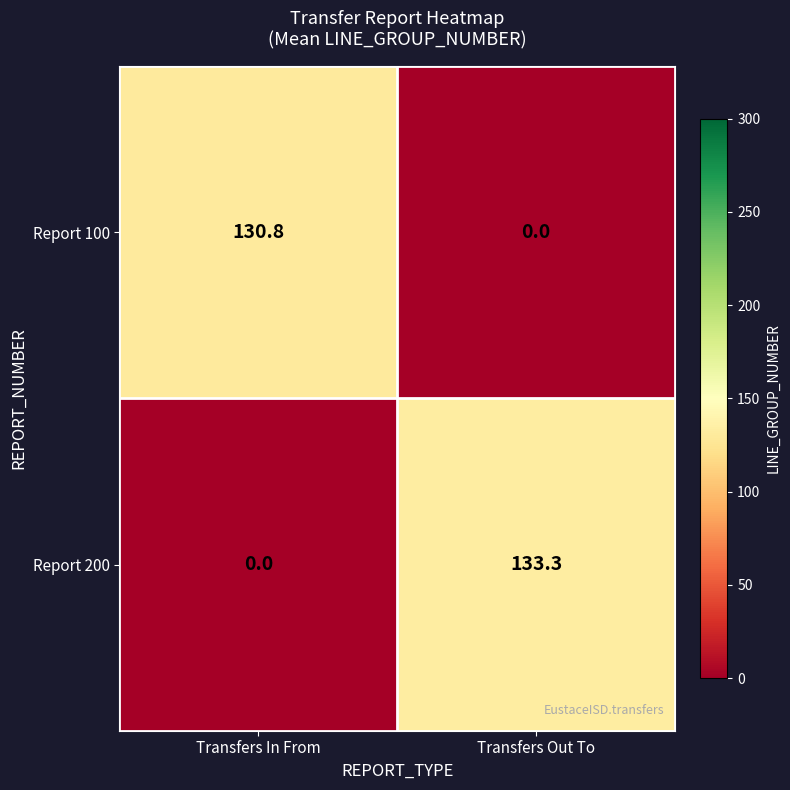

At Transfers Out To, list the series in order from smallest to largest.

Report 100, Report 200